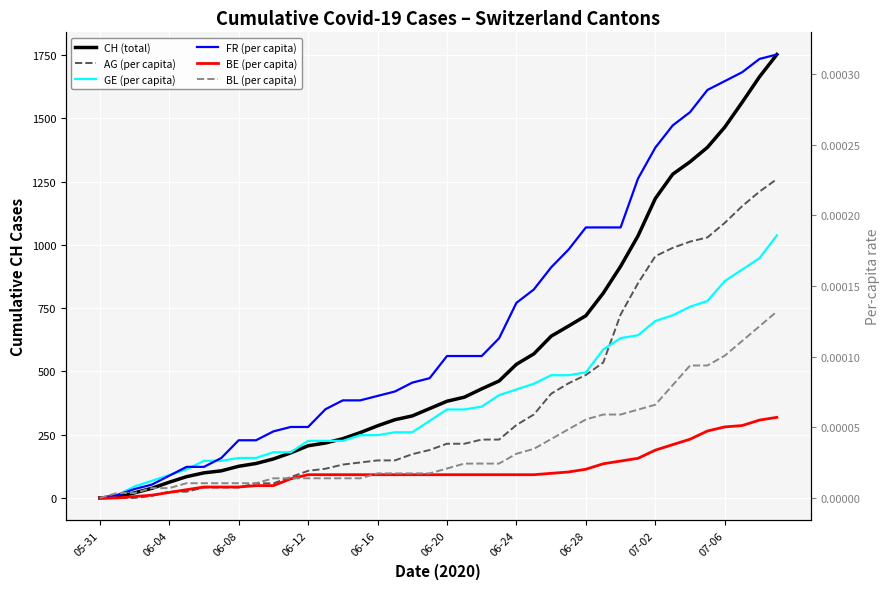

Where is AG (per capita) nearest to the value 0?

05-31